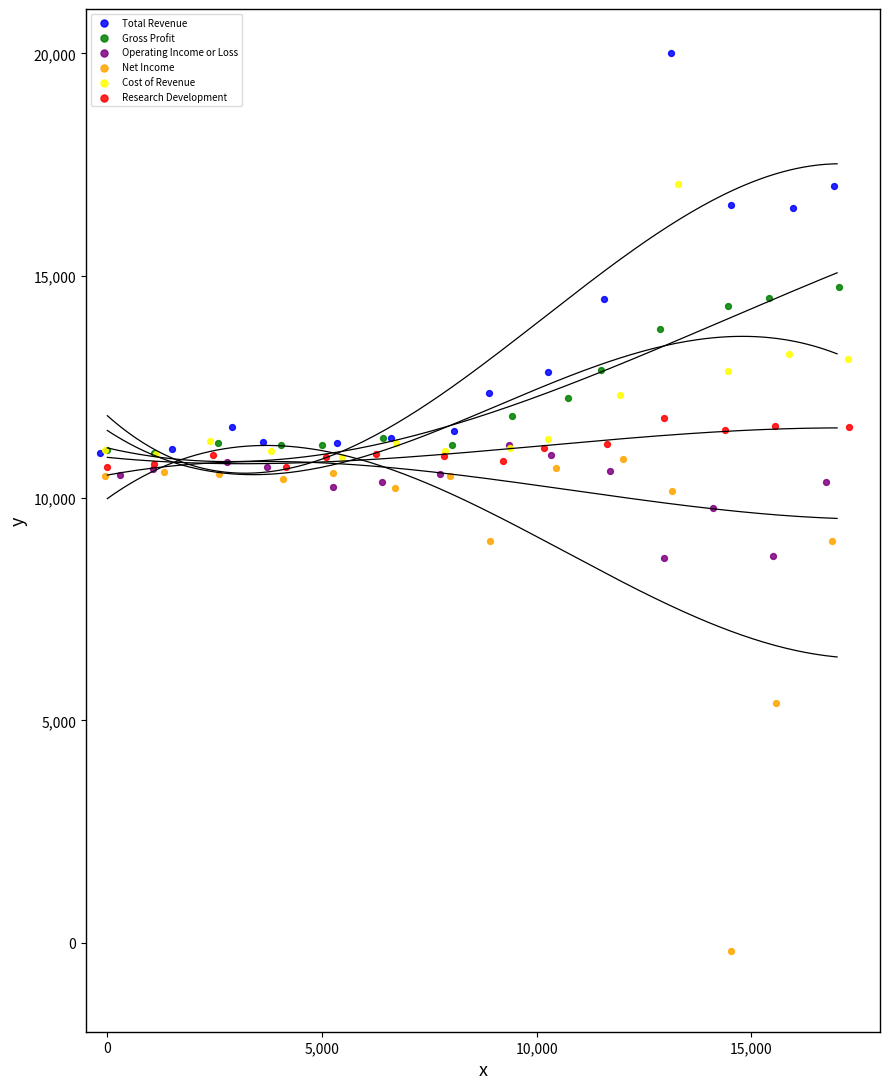

Which series reaches the minimum Y coordinate?

Net Income